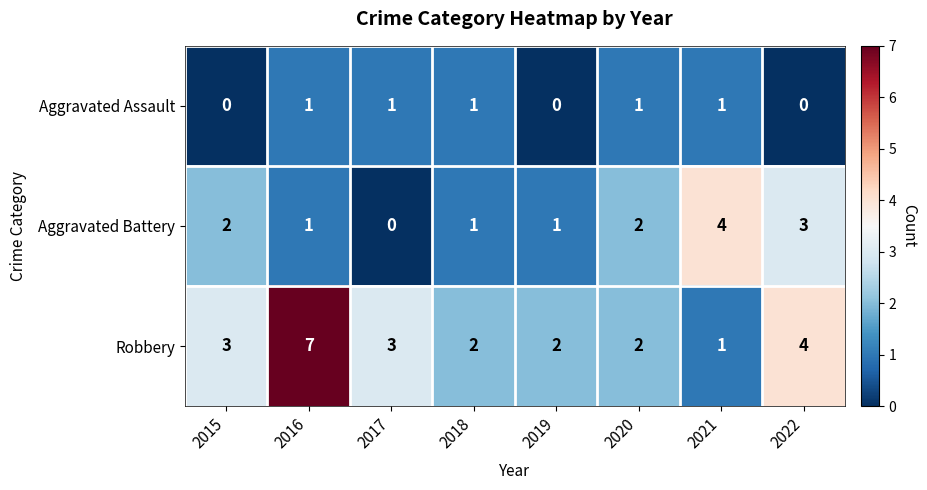

The value of Aggravated Assault at 2015 is 1. True or false?

False